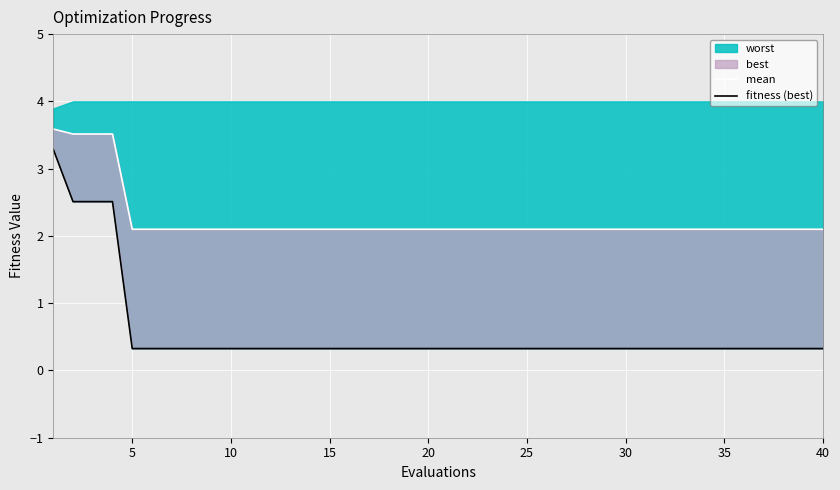

Count the fitness (best) values in the range 0 to 1.

36